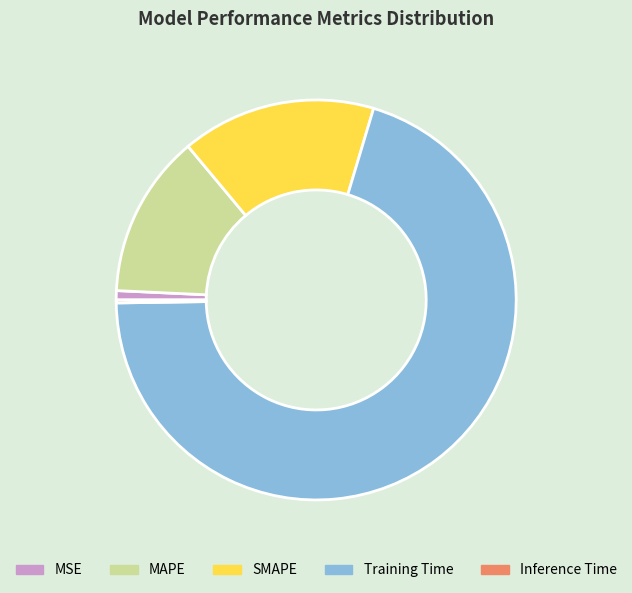

Which has a higher value, MAPE or Training Time?

Training Time